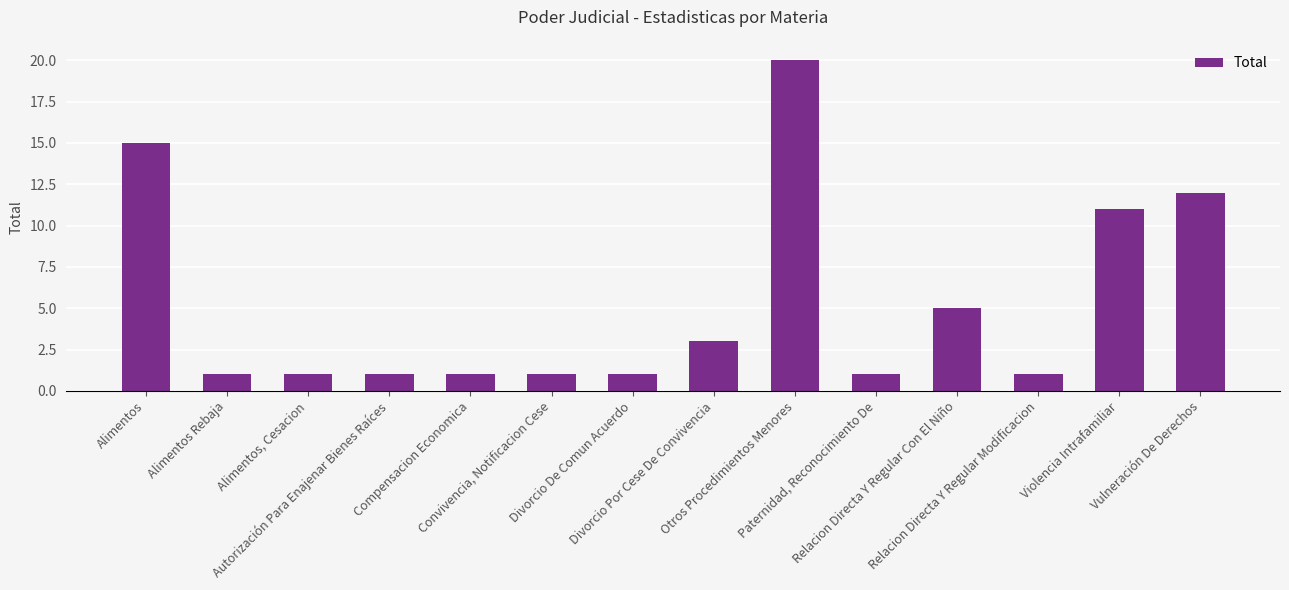

Which has a higher value, Vulneración De Derechos or Otros Procedimientos Menores?

Otros Procedimientos Menores